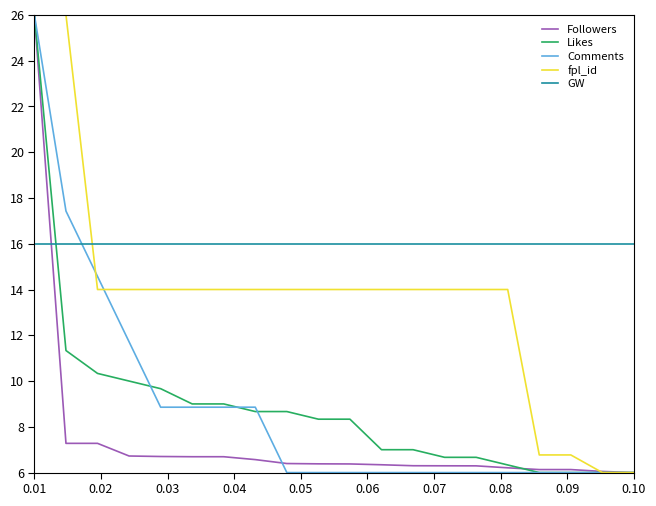

What is the greatest value displayed?

26.0